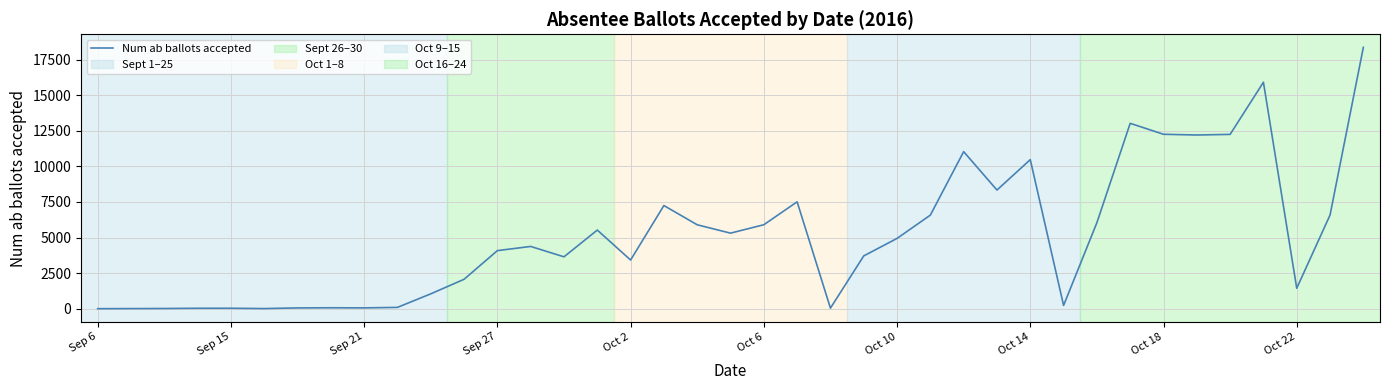

What is the difference between the maximum and minimum values?

18357